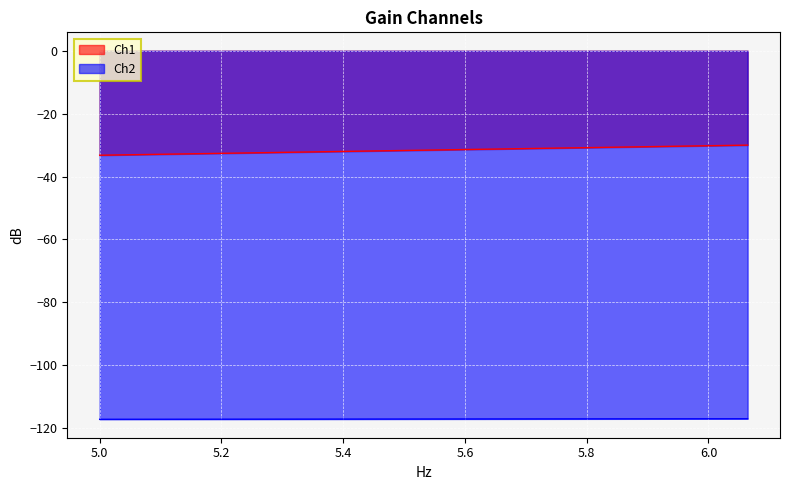

Rank the series by their maximum value, from highest to lowest.

Ch1, Ch2